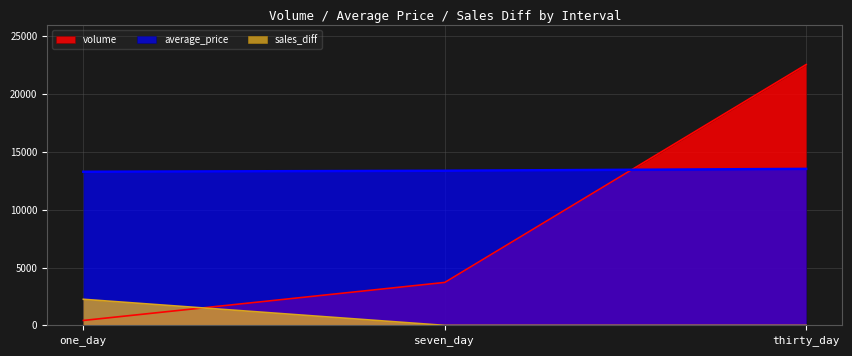

How many positive values does the sales_diff series have?

1